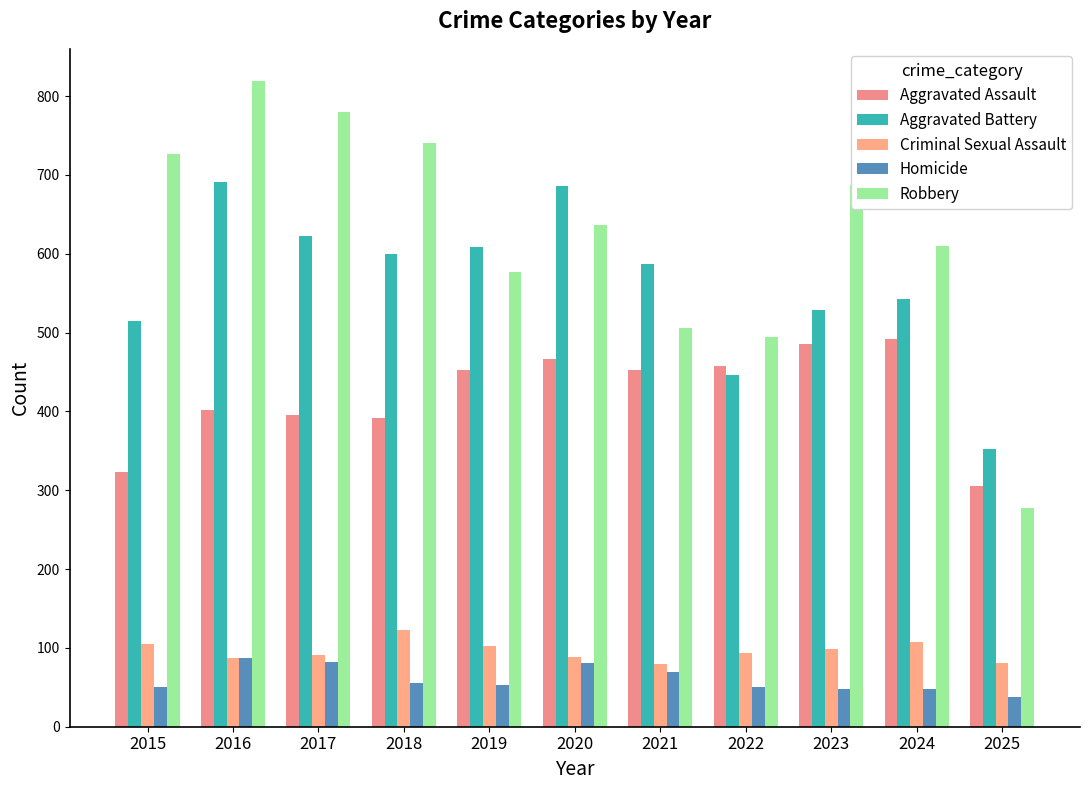

At how many categories does at least one series exceed 596?

8